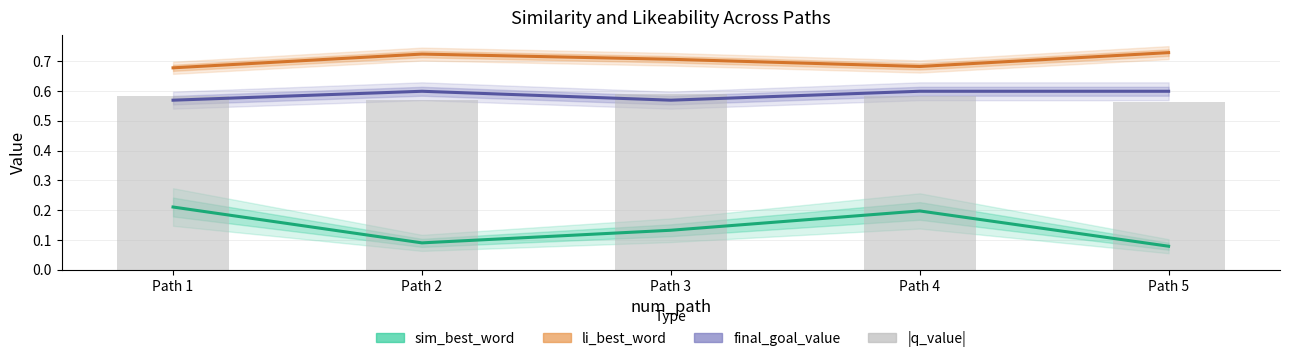

Which category has the lowest value across all series?

Path 5